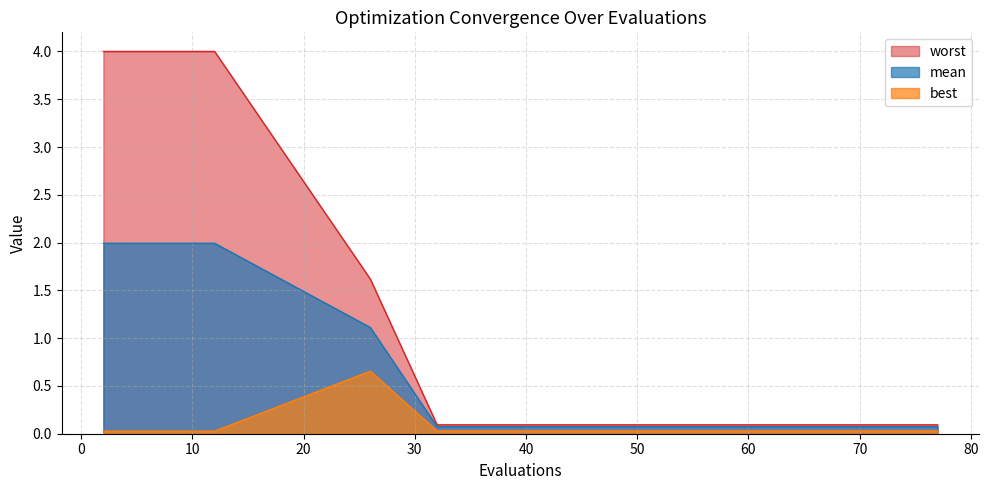

What is the value of the mean point at the 1st from the left?

2.0